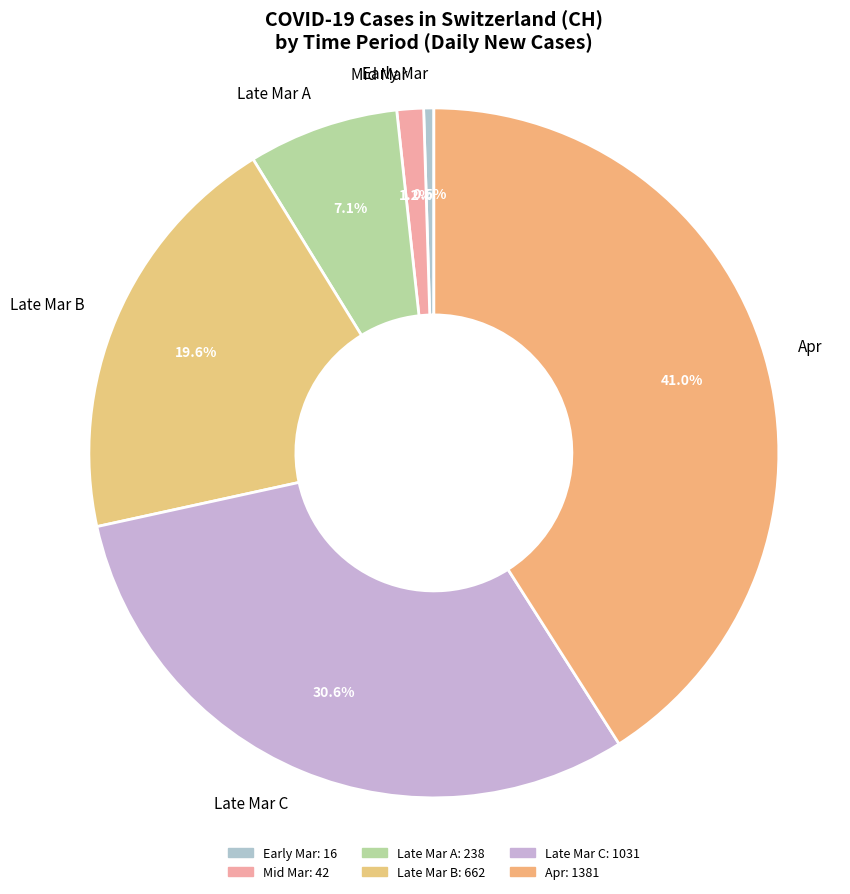

Which category has the smallest portion of the pie?

Early Mar